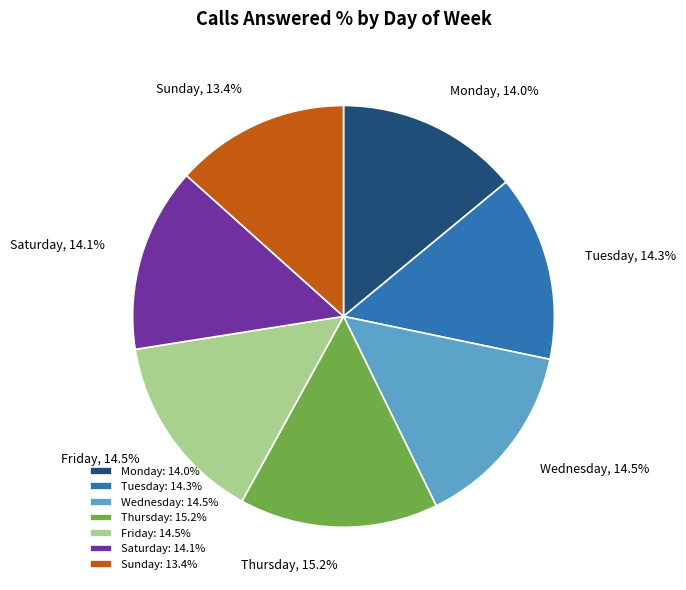

Which category has the smallest portion of the pie?

Sunday